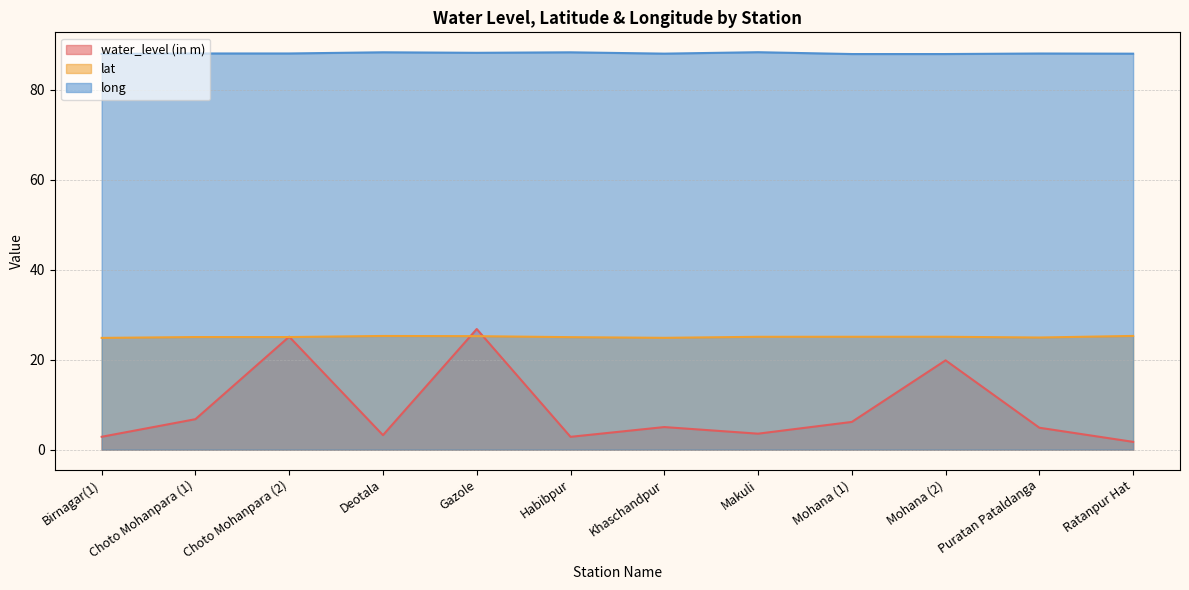

Read the water_level (in m) value at Ratanpur Hat.

1.7